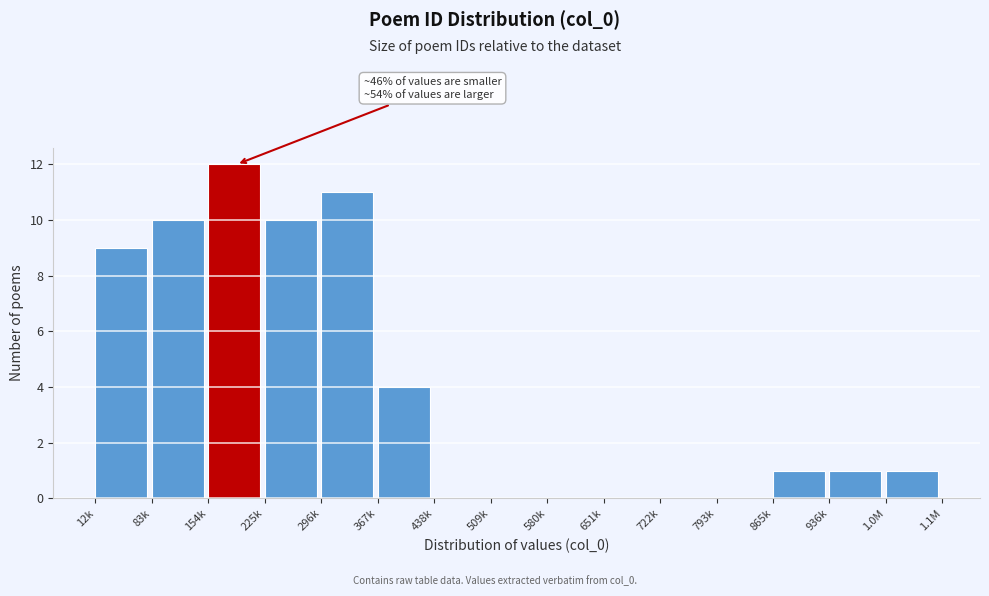

Reading left to right, transcribe all the data shown in this chart.

12k=9	83k=10	154k=12	225k=10	296k=11	367k=4	438k=0	509k=0	580k=0	651k=0	722k=0	793k=0	865k=1	936k=1	1.0M=1